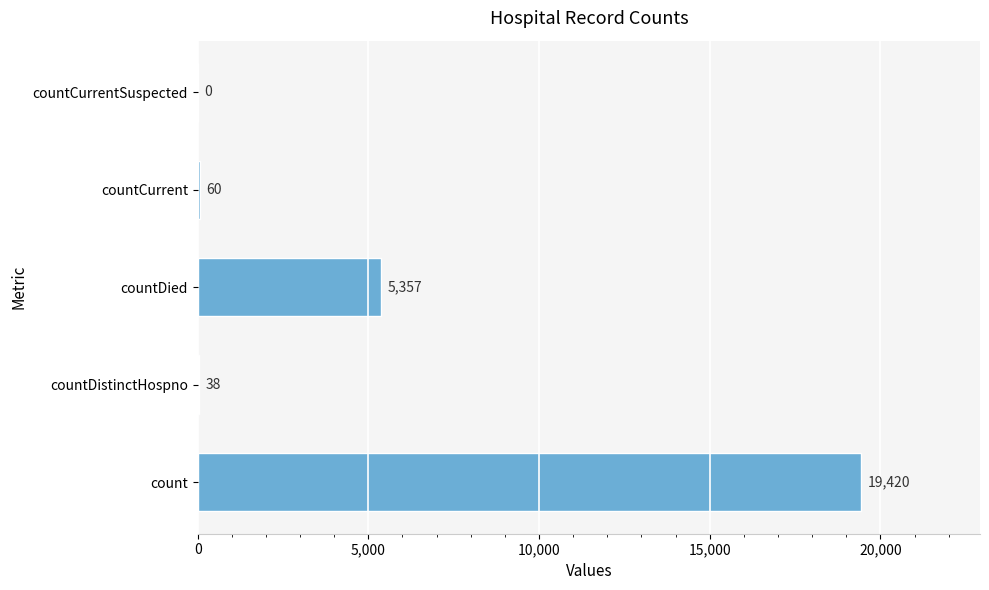

How many values are above zero?

4